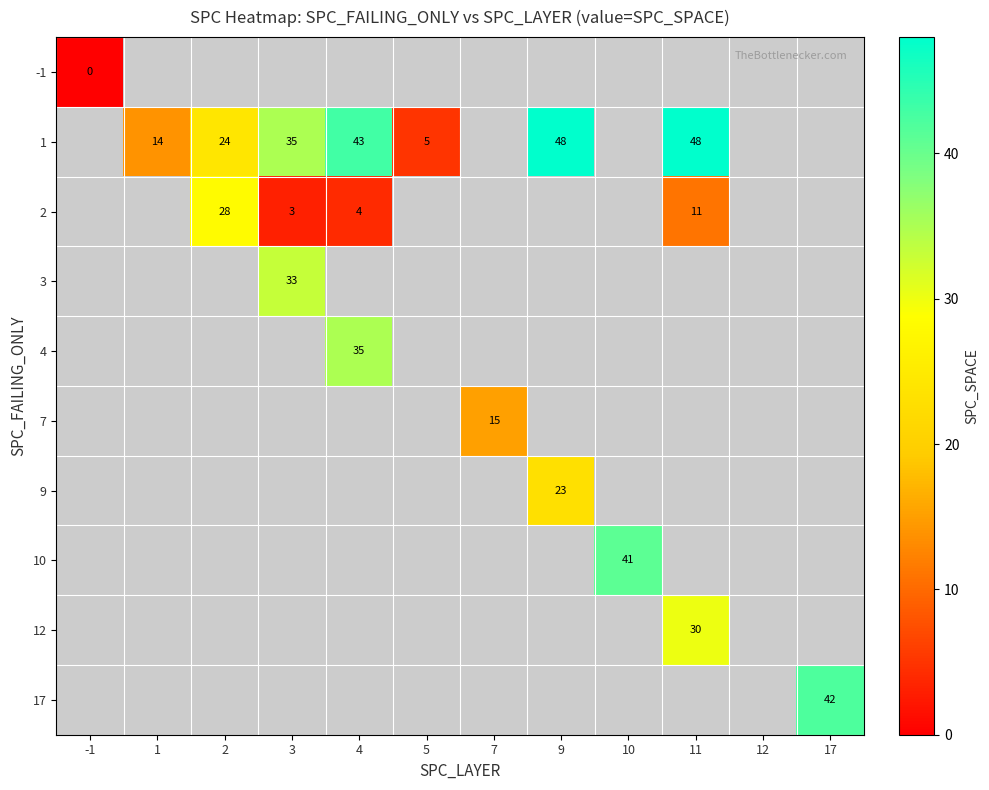

How many categories are shown in the chart?

12